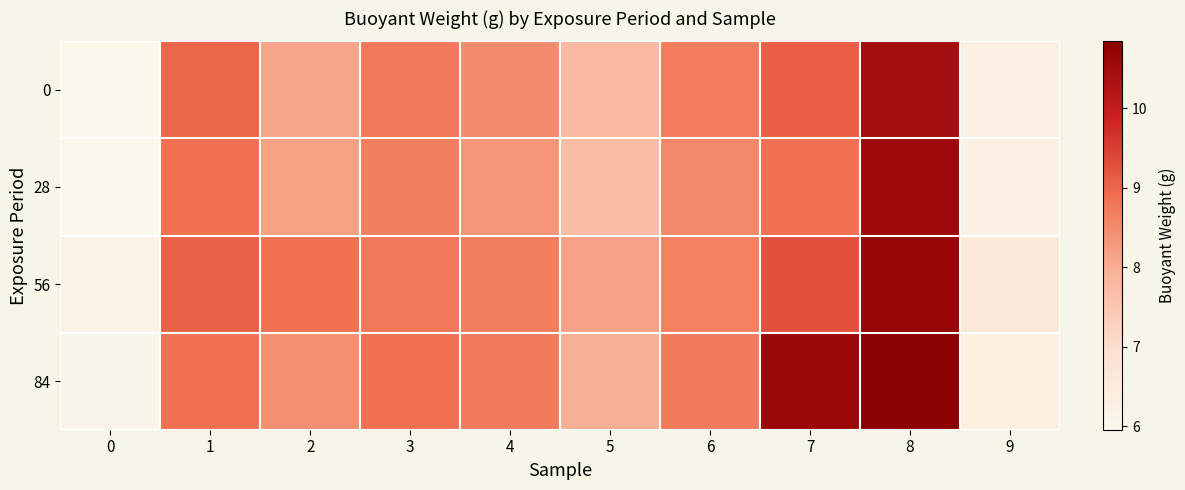

What is the difference between the highest and lowest values at 1?

0.2